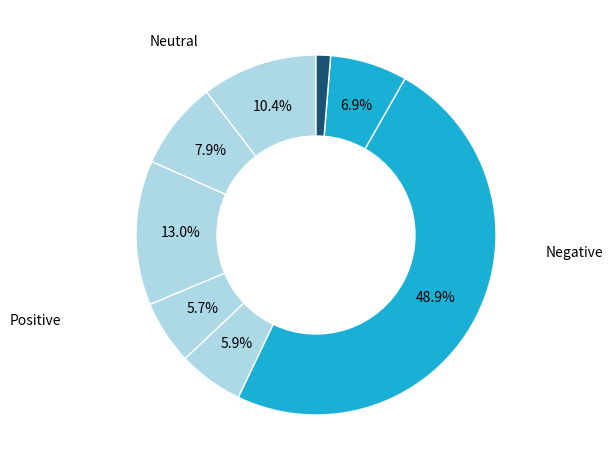

How many segments does this pie chart have?

8